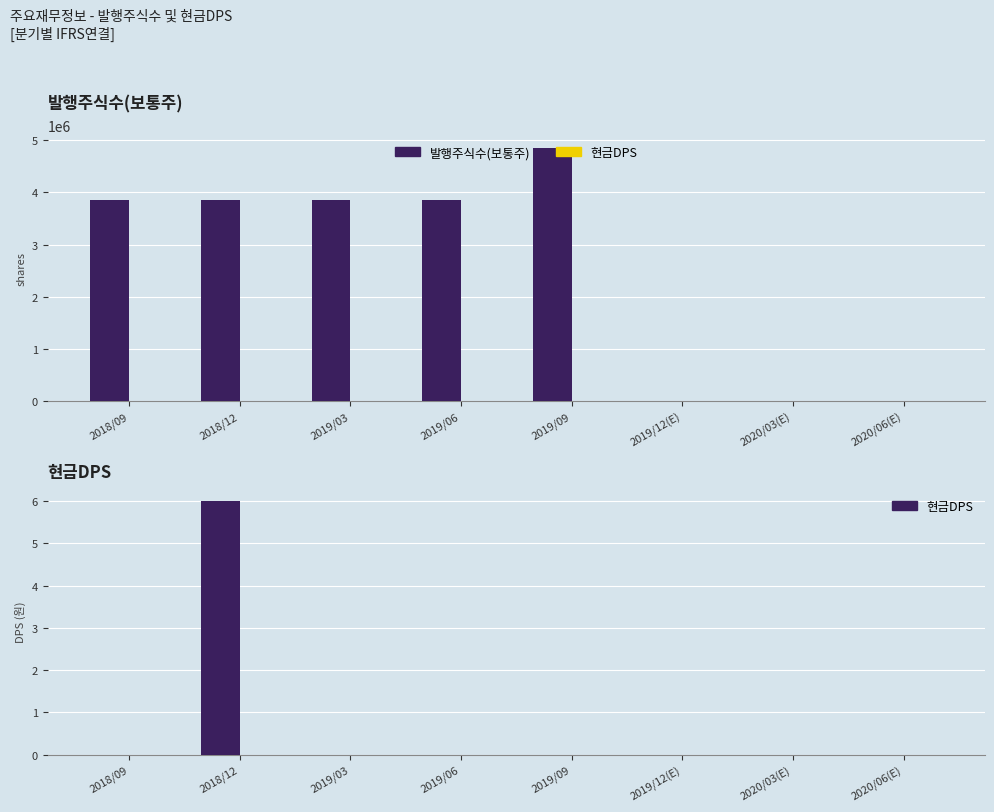

What is the total value across all series at 2019/03?

3852630